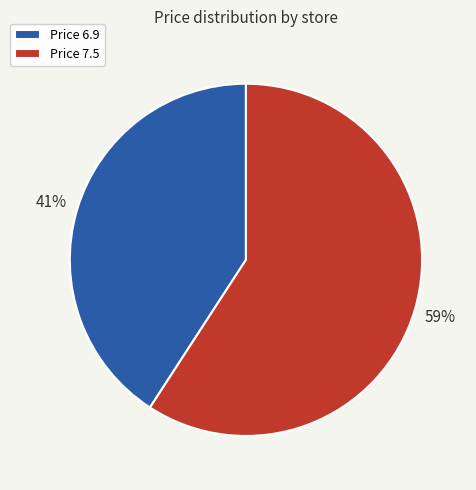

Combined, do Price 6.9 and Price 7.5 account for over 50%?

Yes